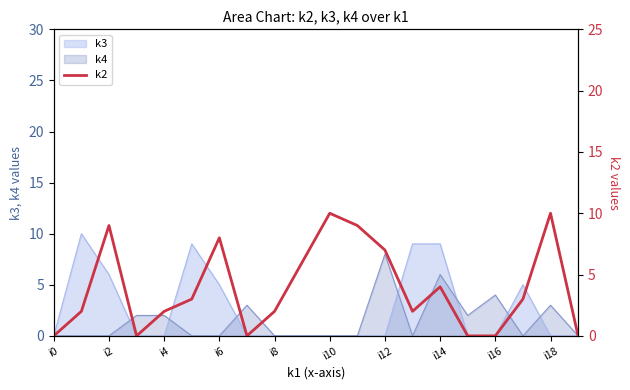

What is the difference between the maximum and minimum values?

10